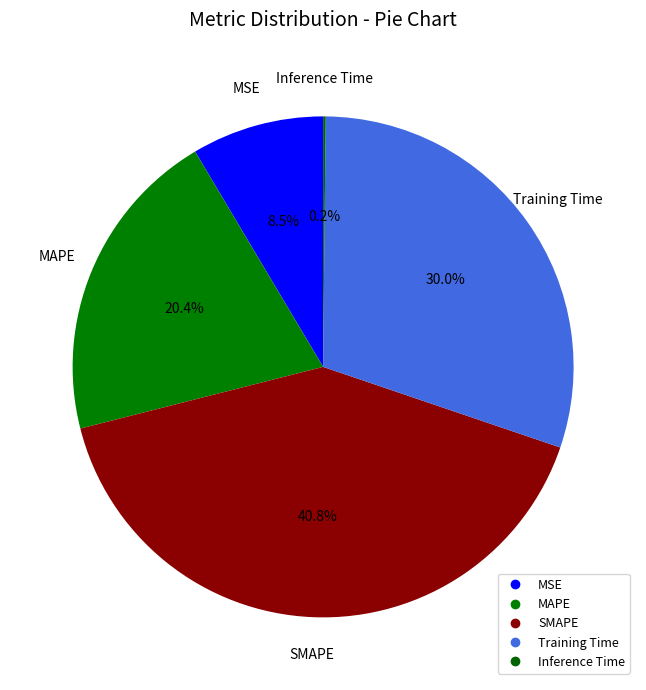

To the nearest percent, what percentage of the pie is MAPE?

20%